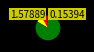

To the nearest percent, what is the difference between the largest and smallest slice percentages?

83%